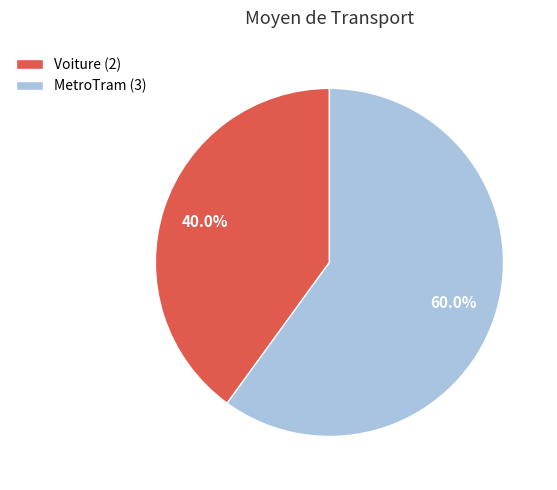

How many segments does this pie chart have?

2